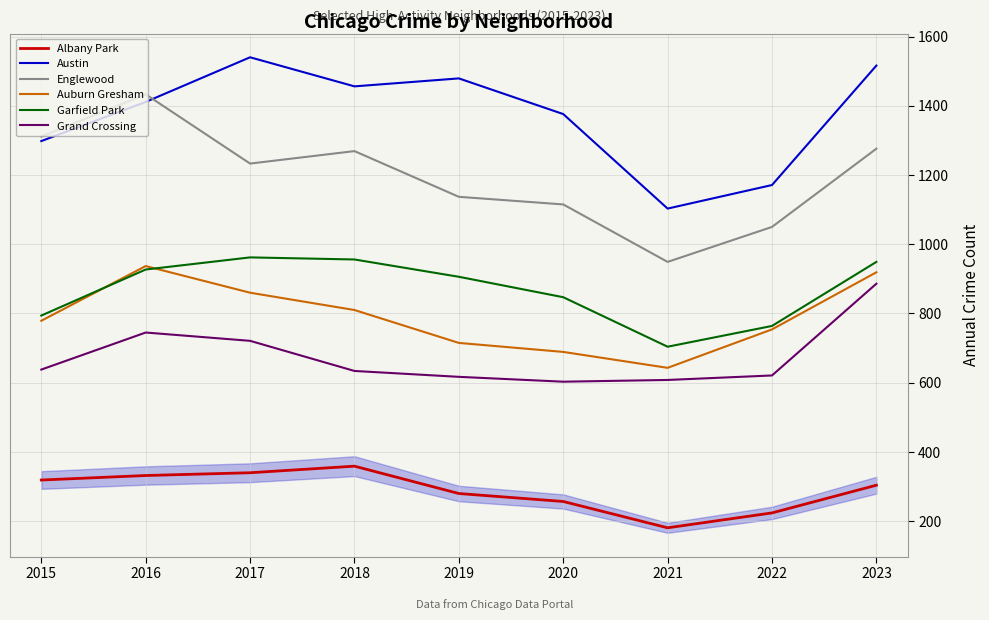

Which series changed the most between 2017 and 2019?

Auburn Gresham